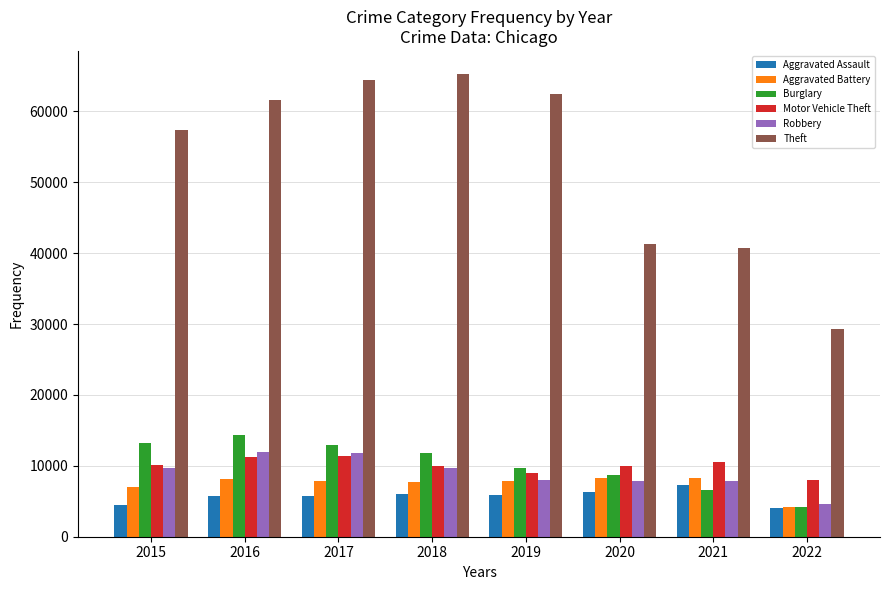

What is the maximum value shown in the chart?

65281